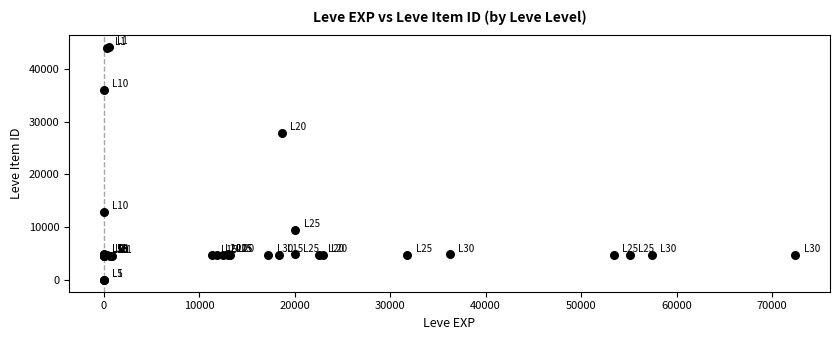

What Y value in the scatter plot is closest to 22048?

27884